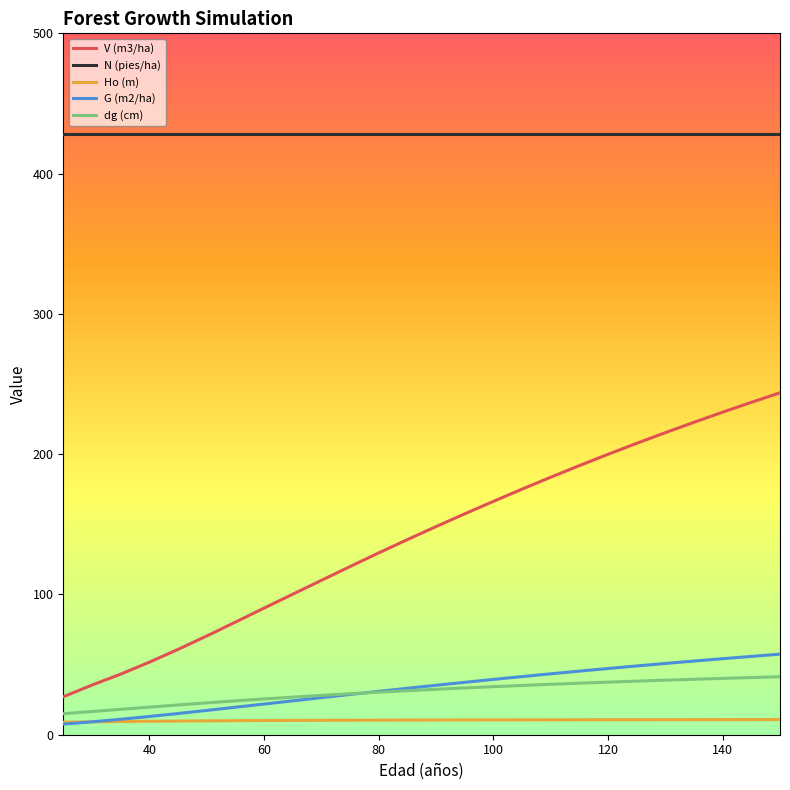

Which series has the largest total across all categories?

N (pies/ha)